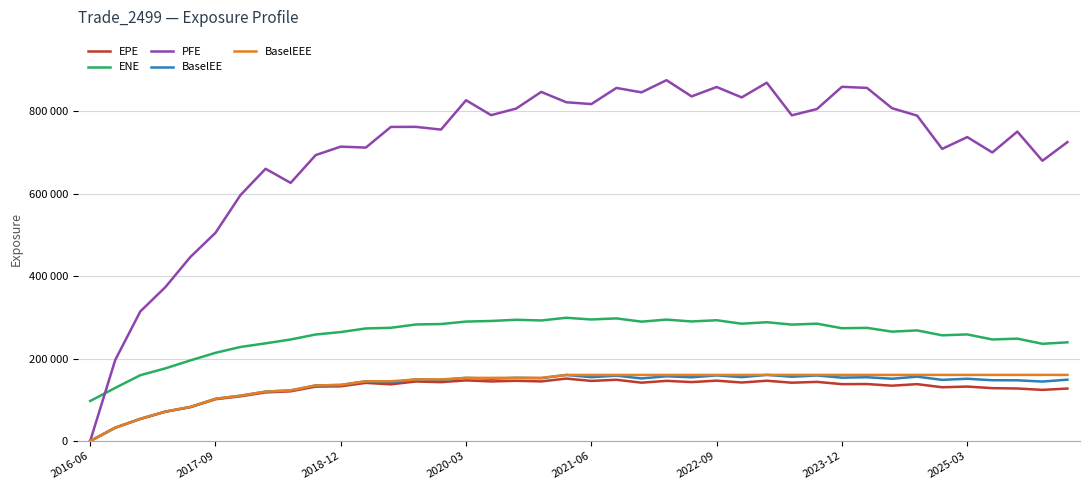

Does the chart have visible grid lines?

Yes